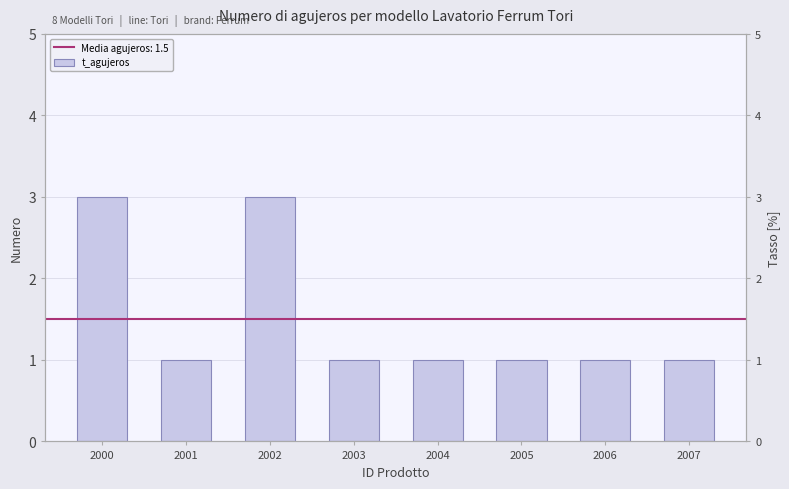

Which category has the lowest value across all series?

2001